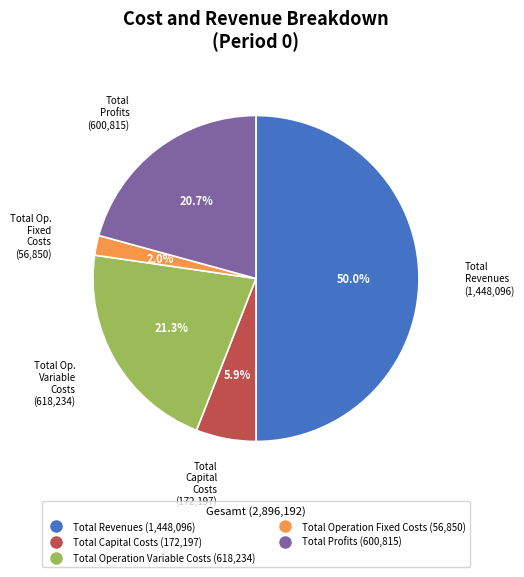

To the nearest percent, what is the average slice percentage?

20%